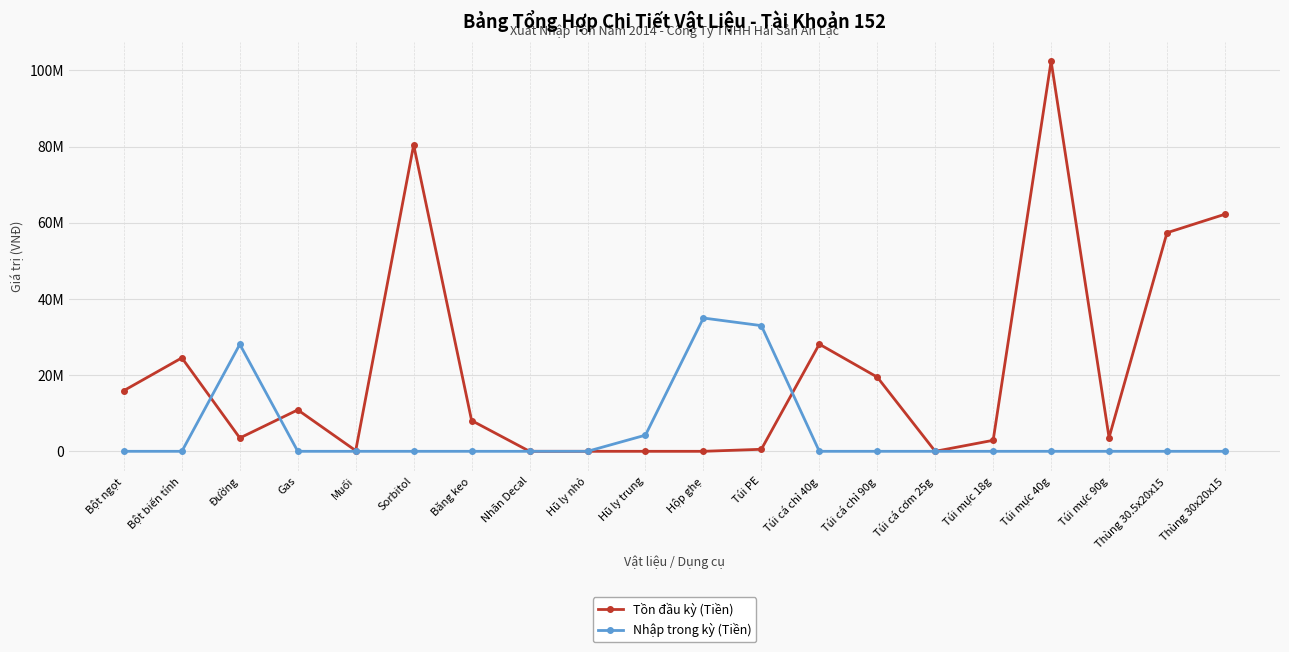

Between Bột ngọt and Túi mực 90g, which is larger?

Bột ngọt